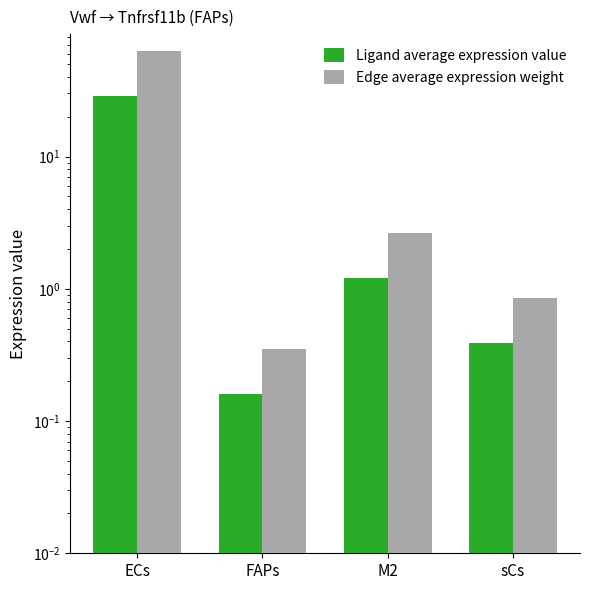

The Edge average expression weight series shows 62.5 at ECs. True or false?

True